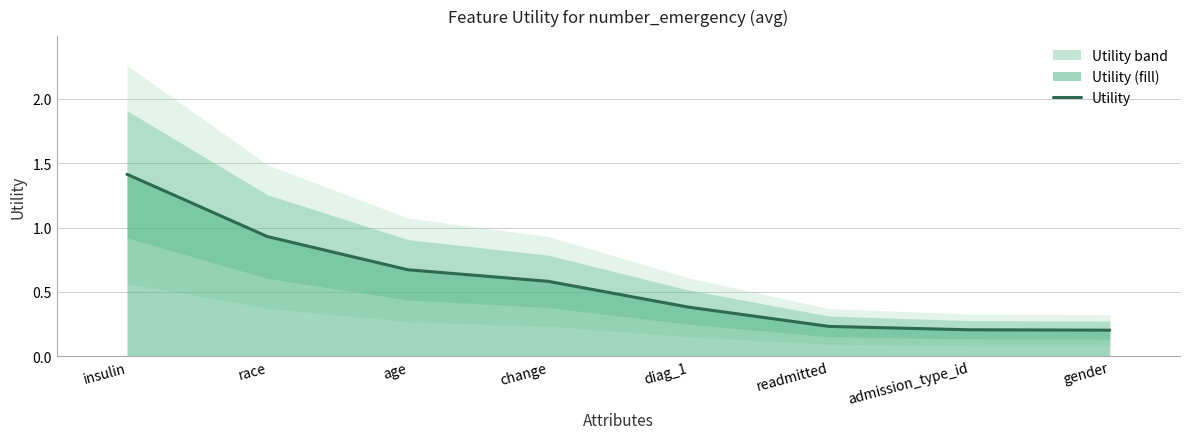

What is the minimum value shown in the chart?

0.2